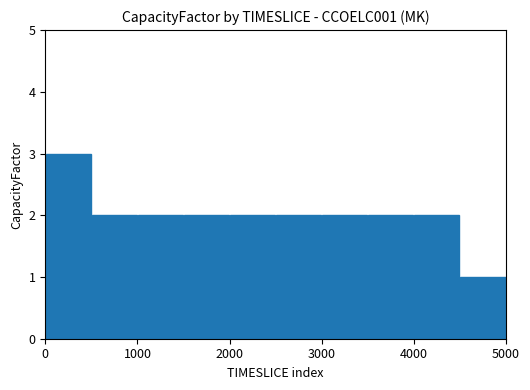

How many bars are there in total?

10